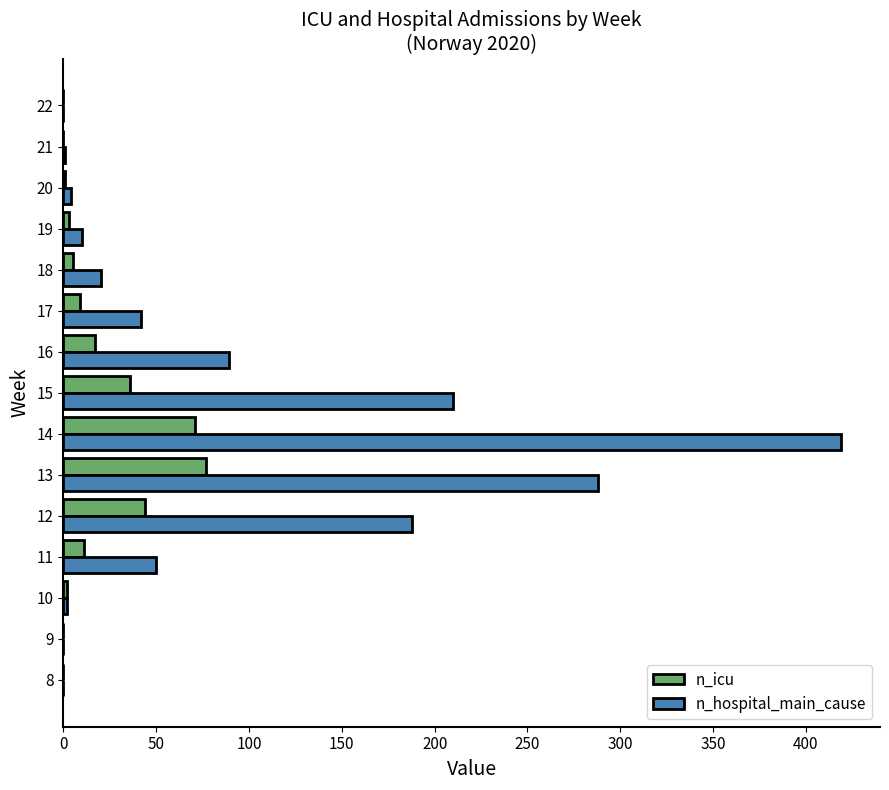

The n_hospital_main_cause series shows 51 at 16. True or false?

False